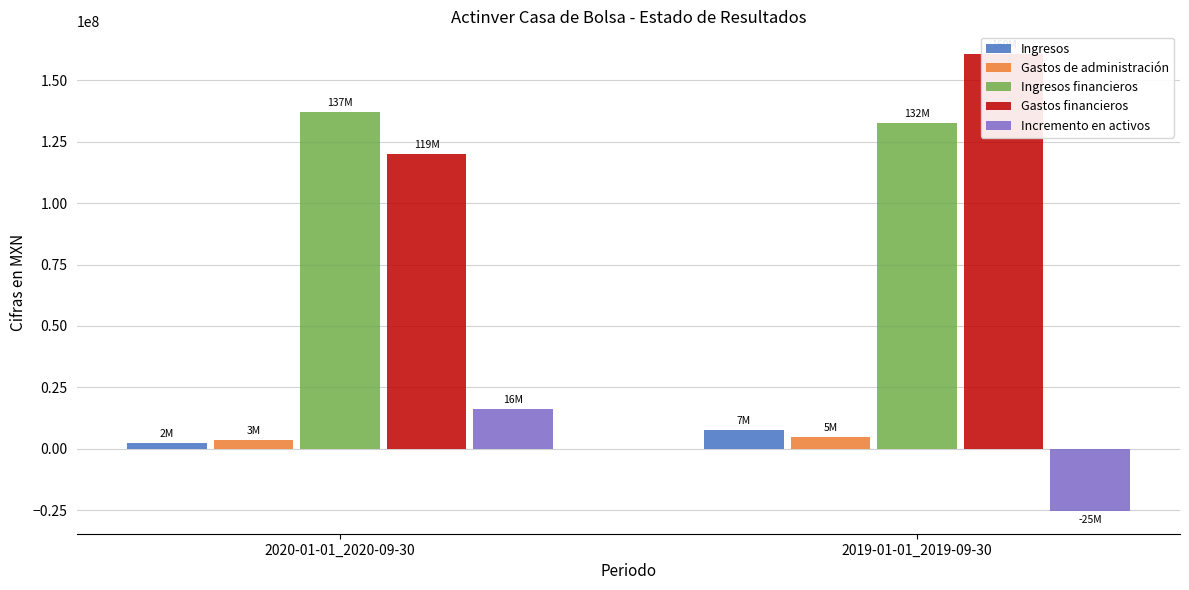

What are all the series names shown in the legend?

Ingresos, Gastos de administración, Ingresos financieros, Gastos financieros, Incremento en activos